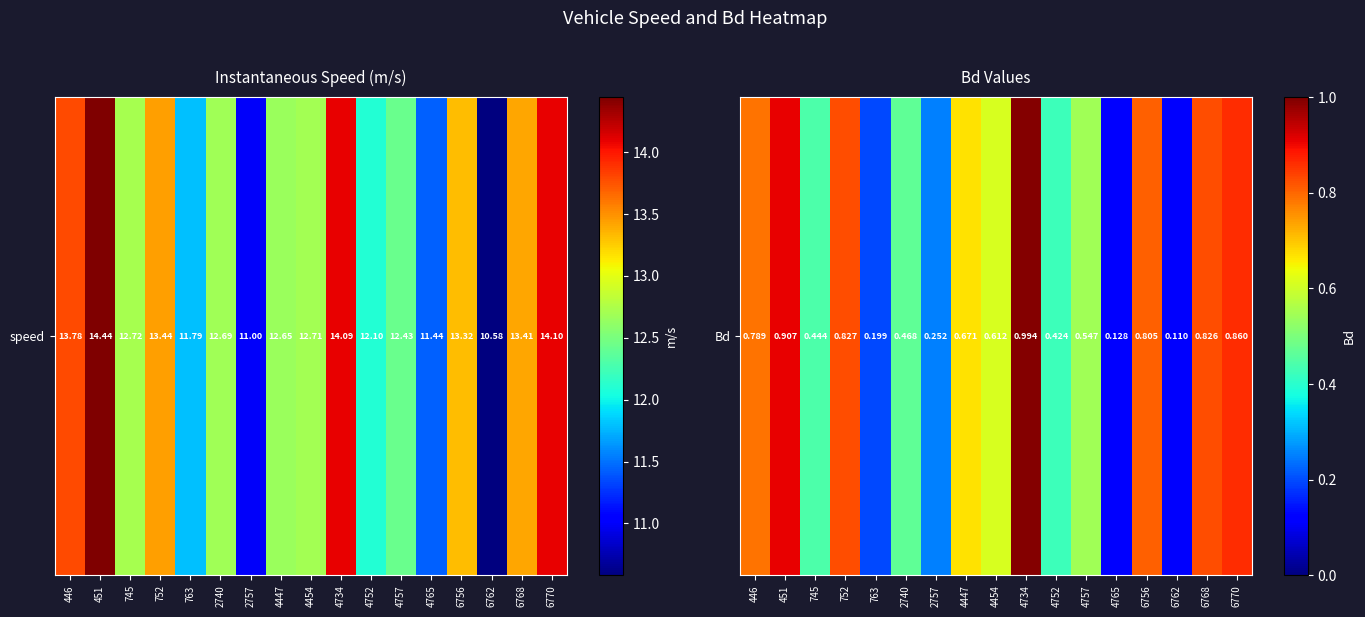

Which category has the lowest value across all series?

6762